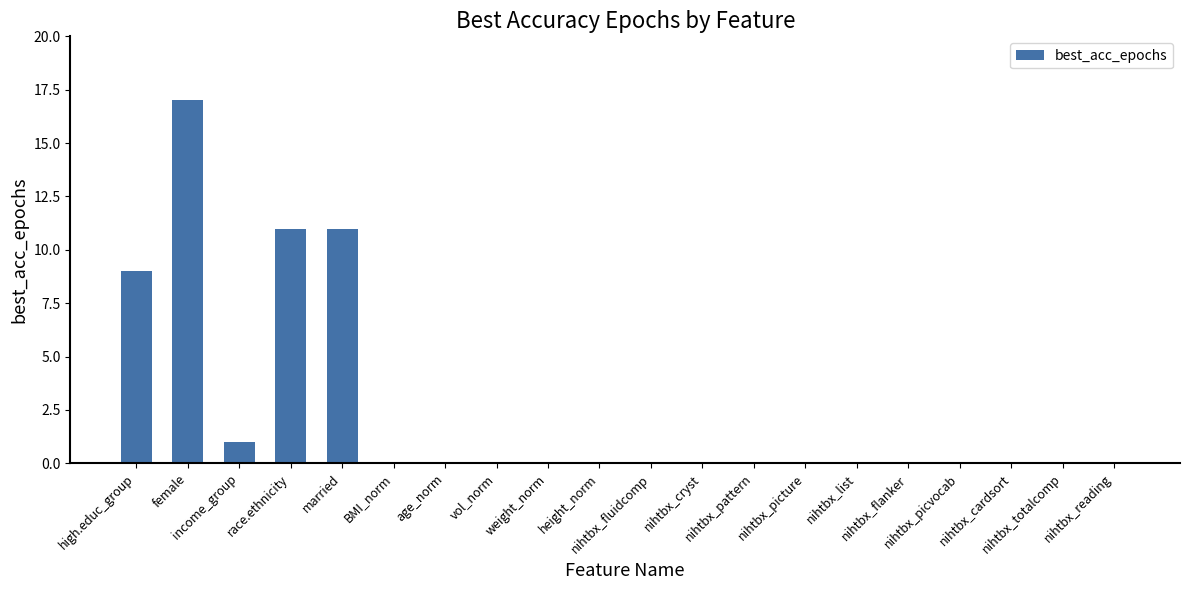

Between weight_norm and race.ethnicity, which is larger?

race.ethnicity